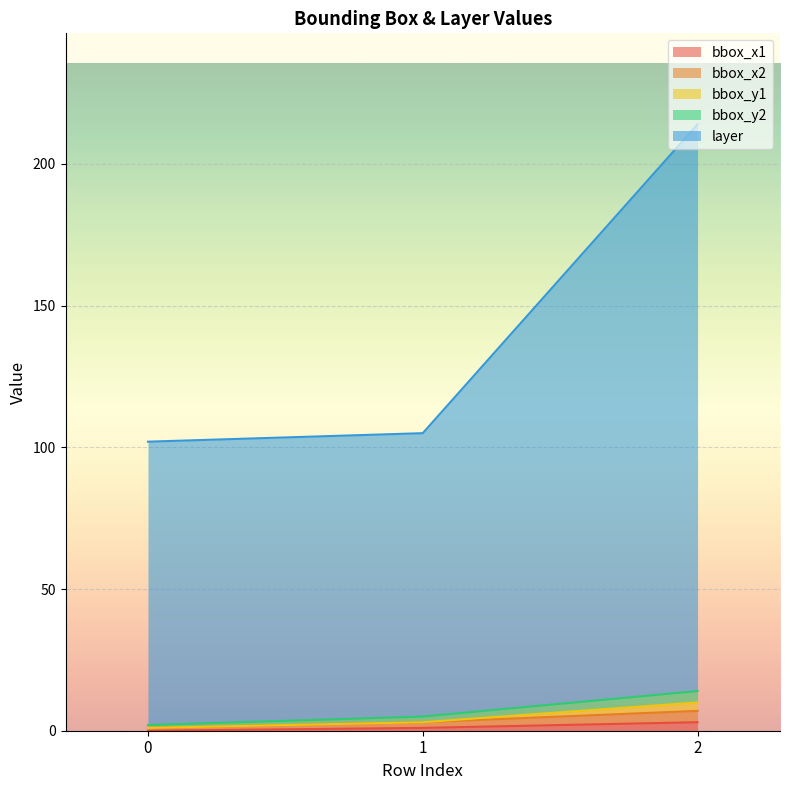

At how many categories does at least one series exceed 117?

1